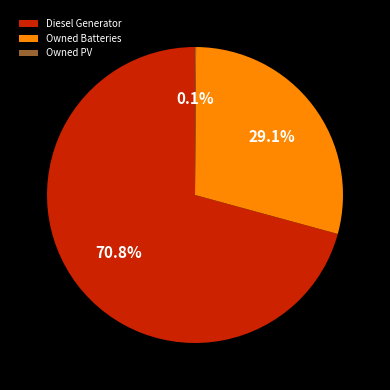

Combined, what portion of the pie is Diesel Generator and Owned Batteries?

99.9%